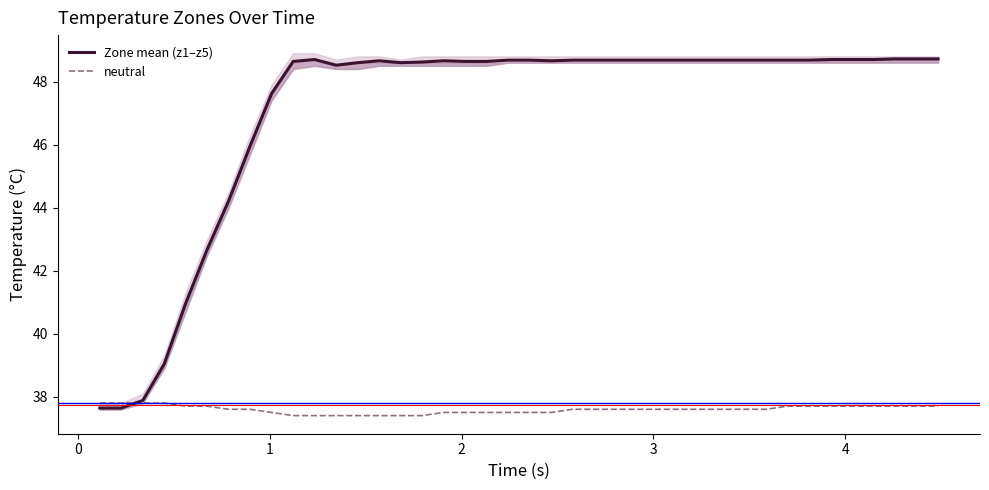

What is the maximum value for Zone mean (z1–z5)?

48.7